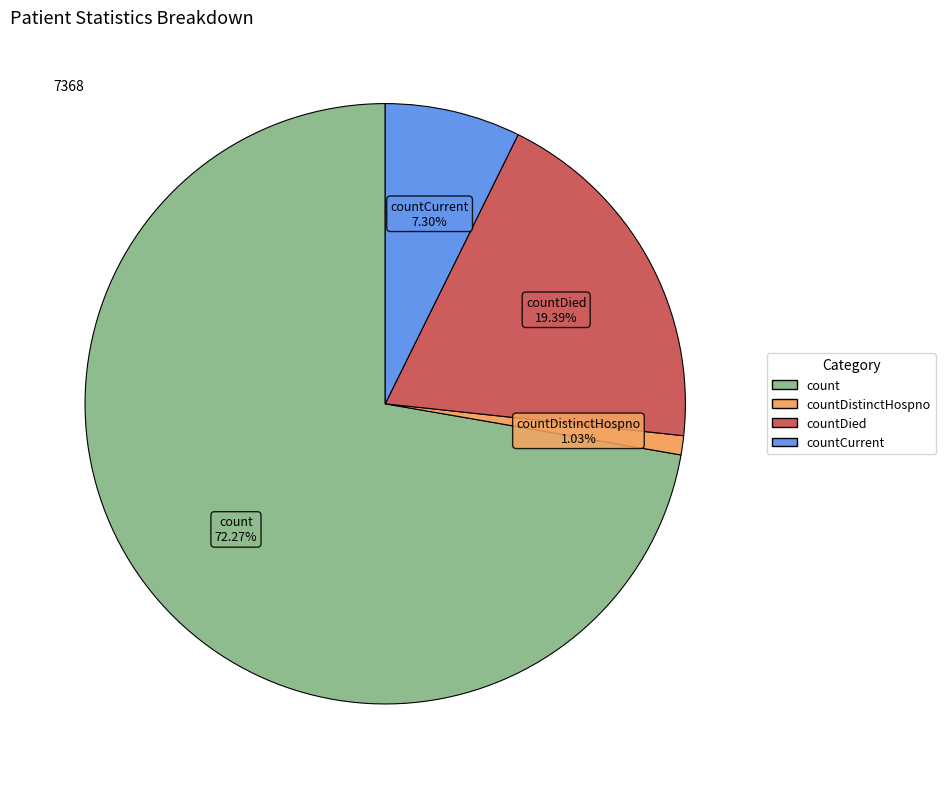

Is there any slice that represents more than half of the pie?

Yes